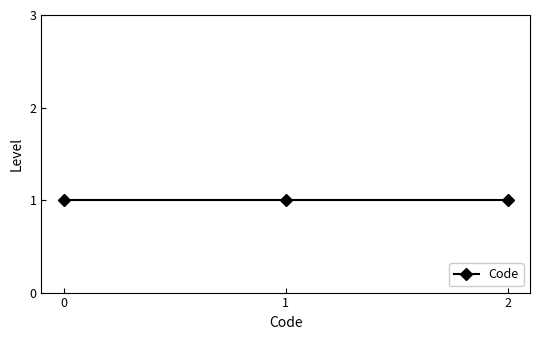

True or false: the data shows 2 at 1.

False